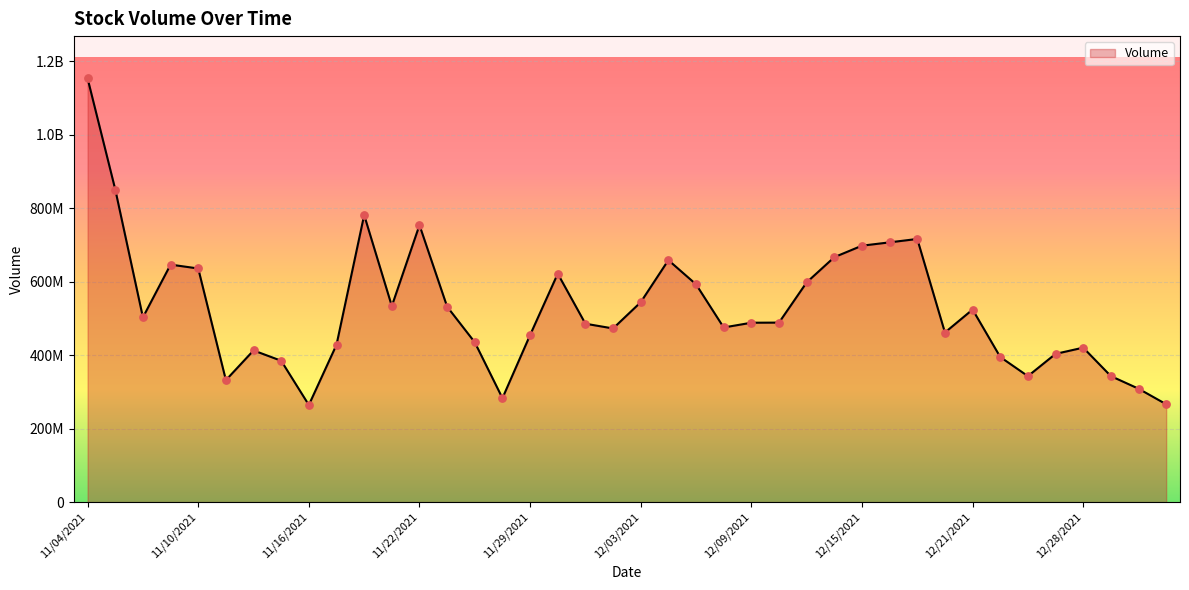

Approximately how many times larger is the value at 12/15/2021 compared to 11/11/2021?

2.1